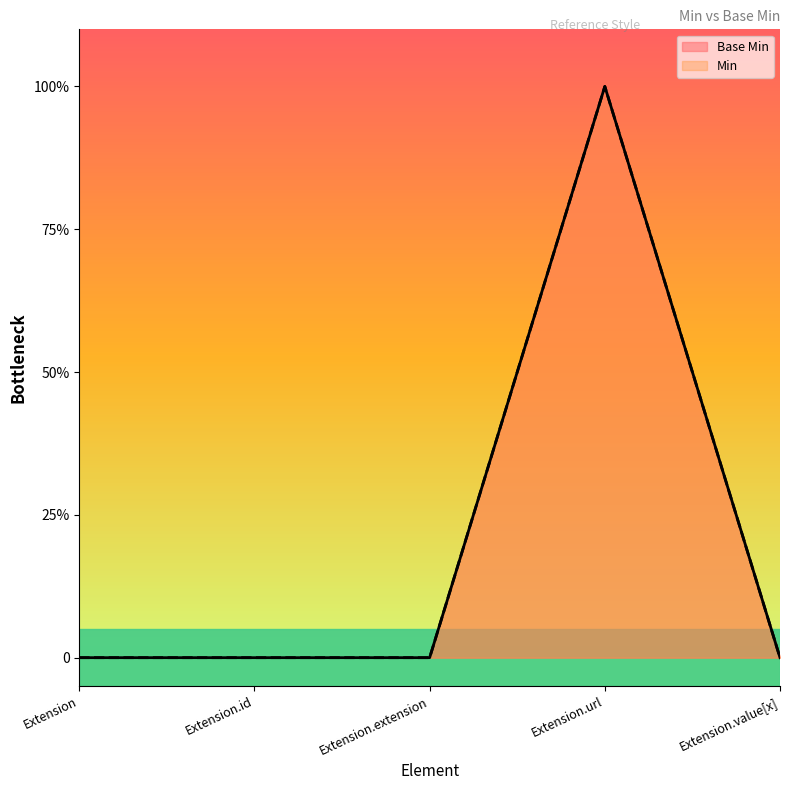

What is the label of the 5th point from the right?

Extension